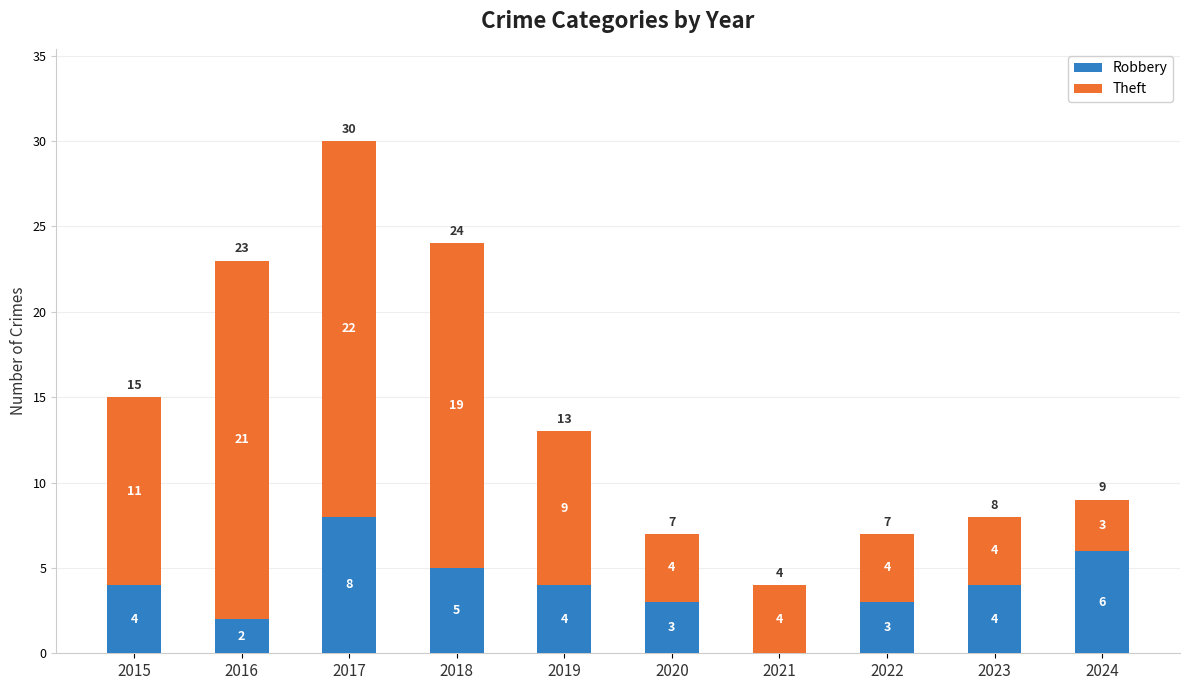

The value of Robbery at 2023 is 1. True or false?

False